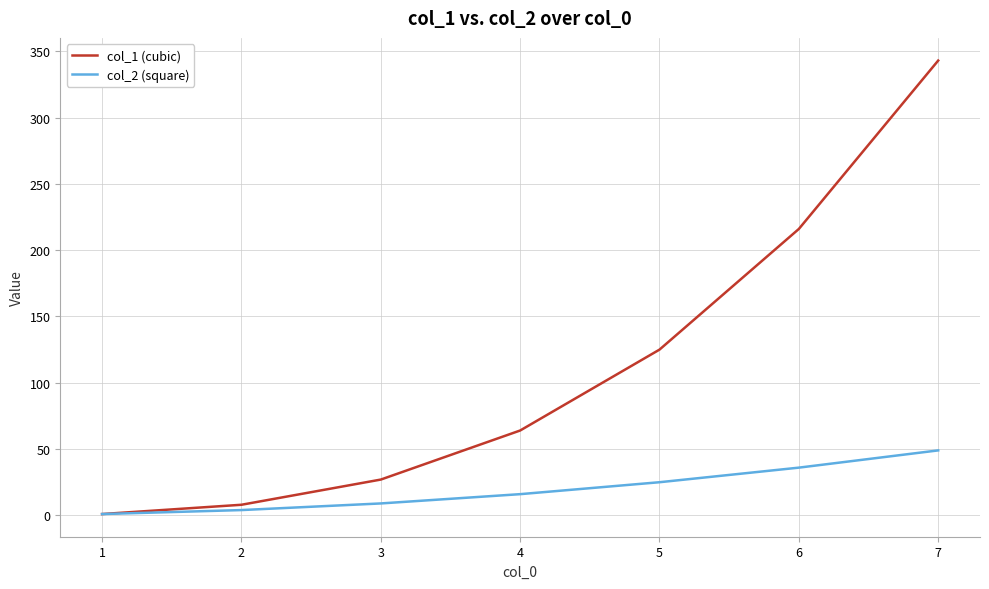

List the series in order of their overall mean, highest first.

col_1 (cubic), col_2 (square)